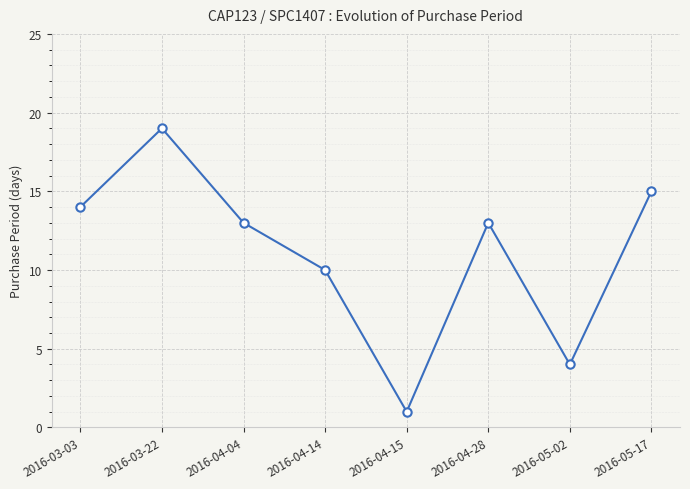

What is the label of the 7th point from the right?

2016-03-22